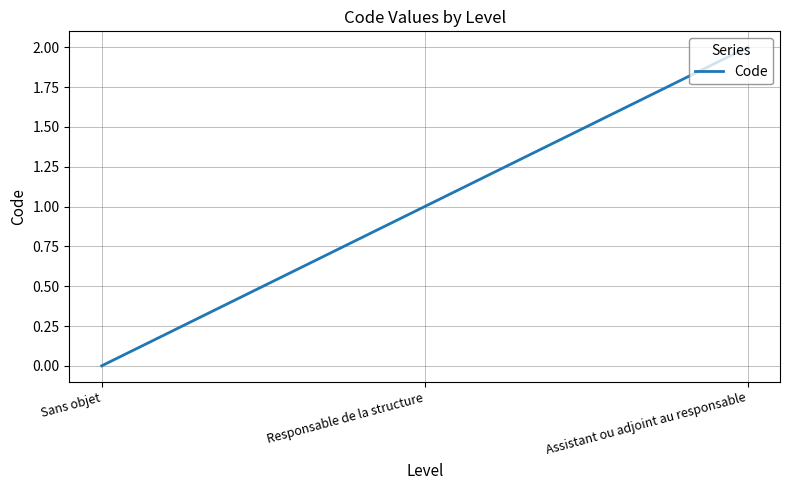

Reading left to right, extract all data points from this chart.

Sans objet=0	Responsable de la structure=1	Assistant ou adjoint au responsable=2